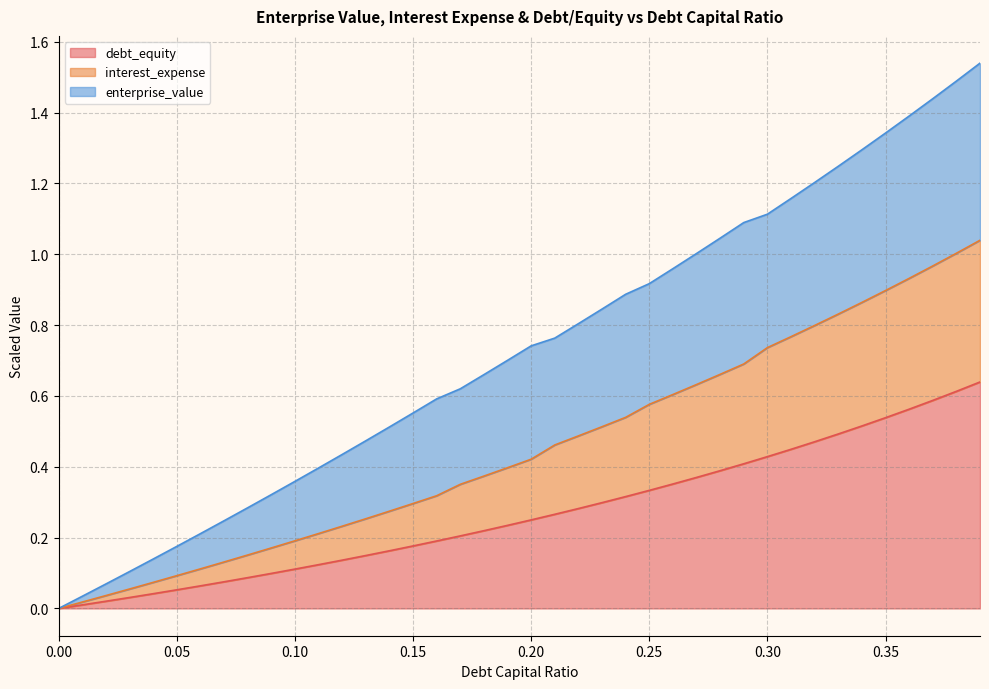

True or false: interest_expense has more than 0 points higher than both neighbors.

False